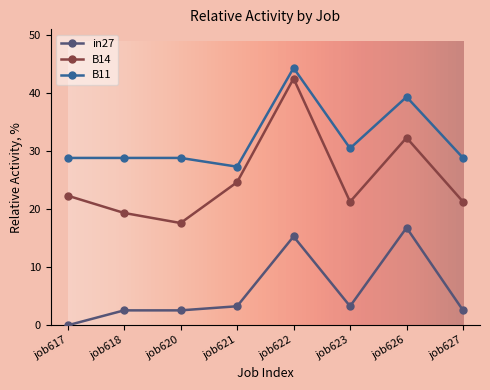

At which category is the sum across all series the highest?

job622